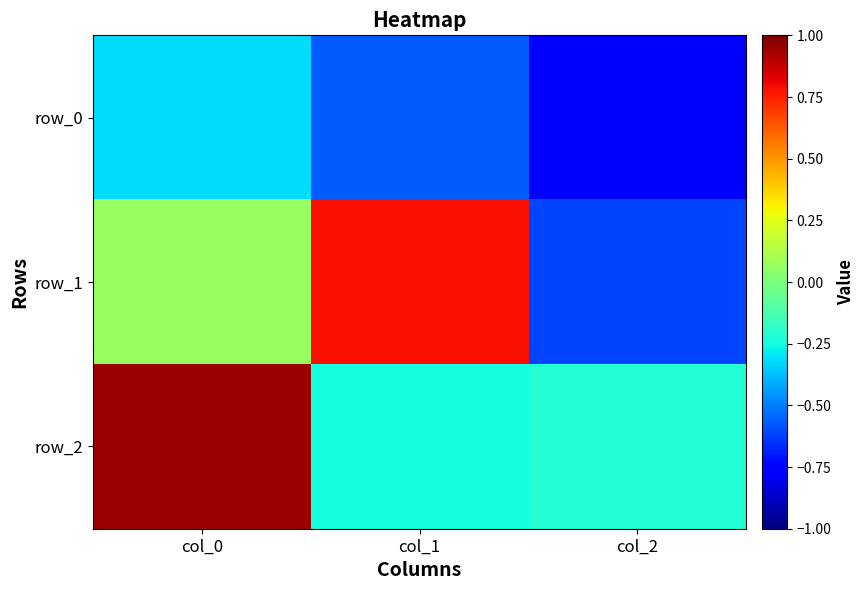

Count the number of data series in this chart.

3